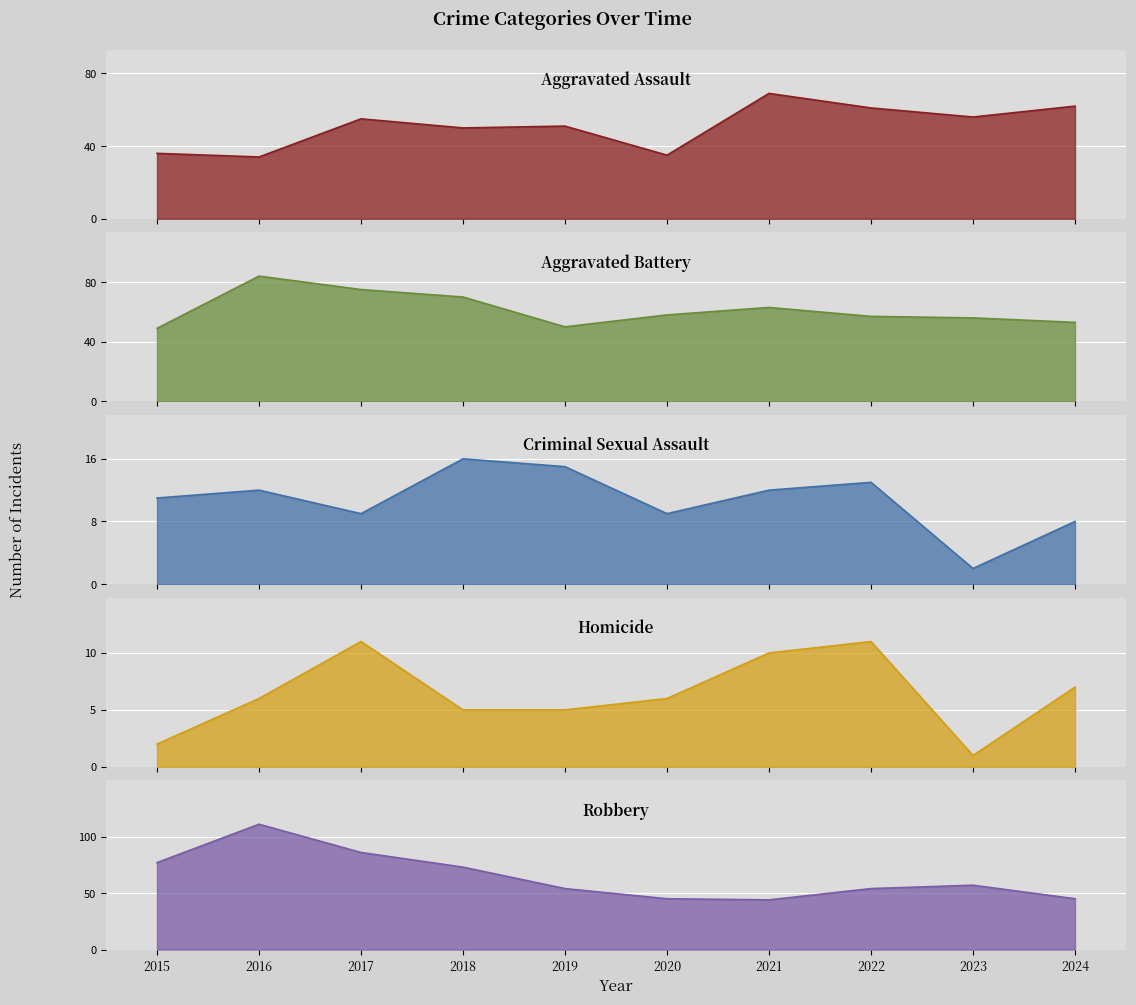

Reading right to left, list all the values displayed in this chart.

Aggravated Assault: 62	56	61	69	35	51	50	55	34	36
Aggravated Battery: 53	56	57	63	58	50	70	75	84	49
Criminal Sexual Assault: 8	2	13	12	9	15	16	9	12	11
Homicide: 7	1	11	10	6	5	5	11	6	2
Robbery: 45	57	54	44	45	54	73	86	111	77